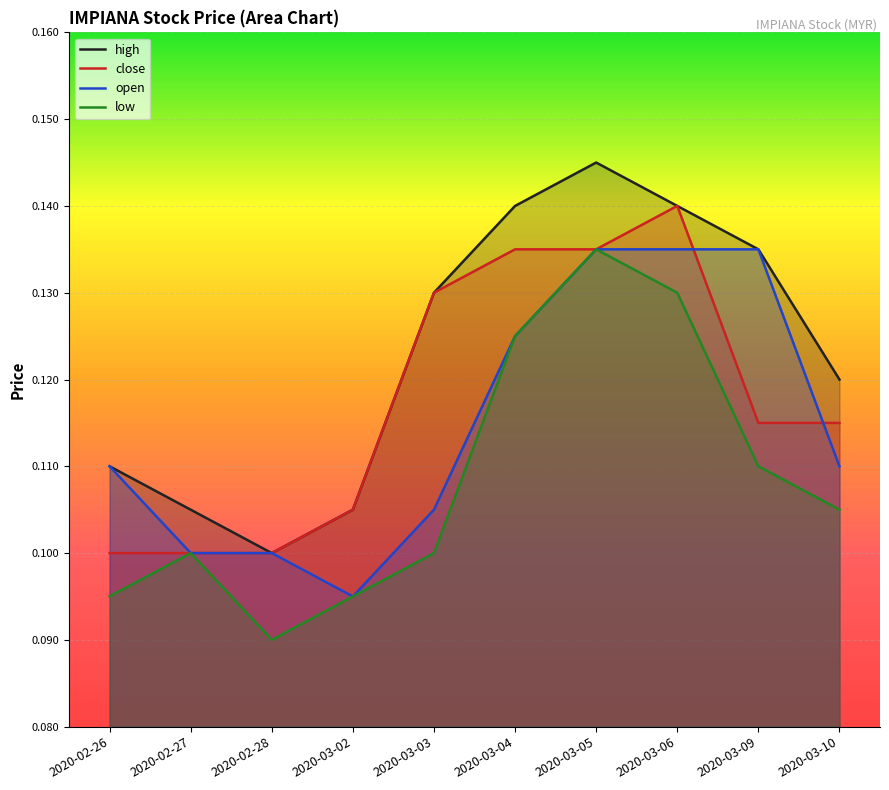

Which label corresponds to the smallest value in the chart?

2020-02-28